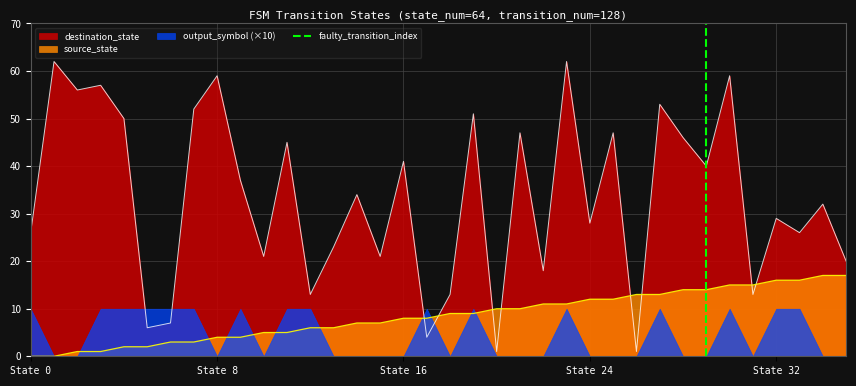

The value of source_state at State 32 is 26. True or false?

False